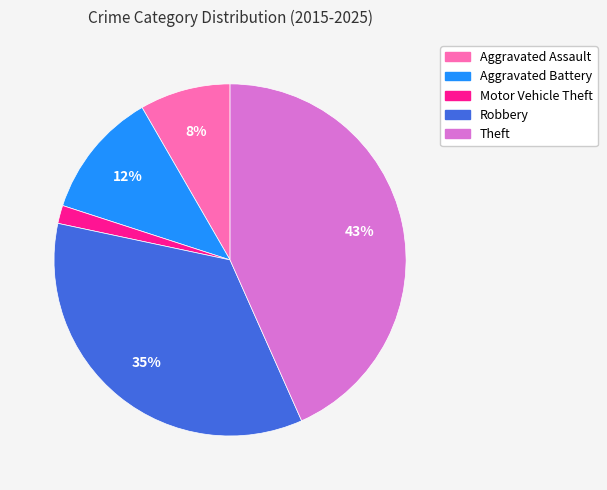

Count the number of slices in the pie.

5